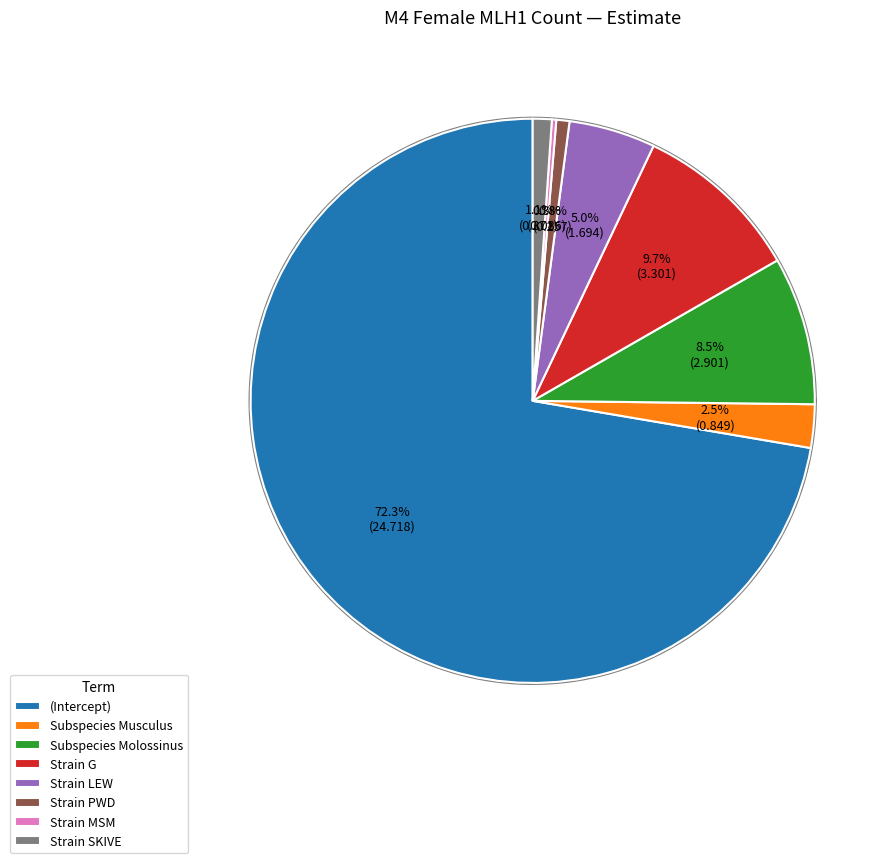

Is the sum of (Intercept) and Strain SKIVE greater than half?

Yes